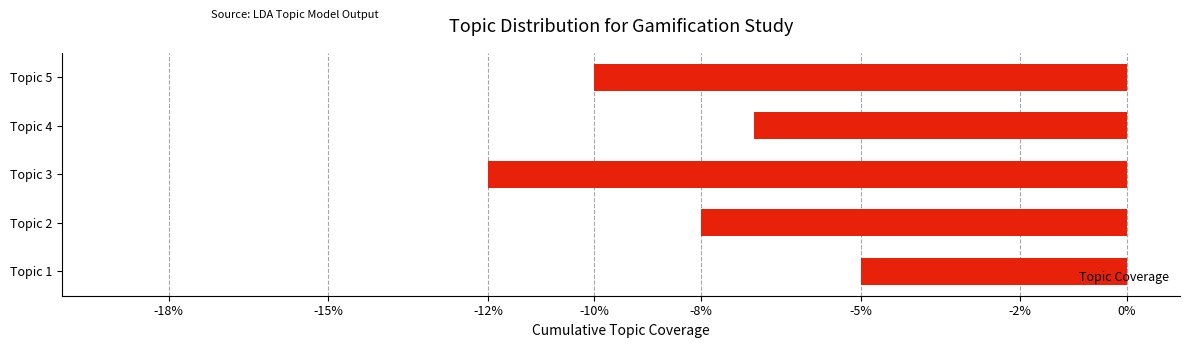

What is the change in value from Topic 1 to Topic 3?

-7